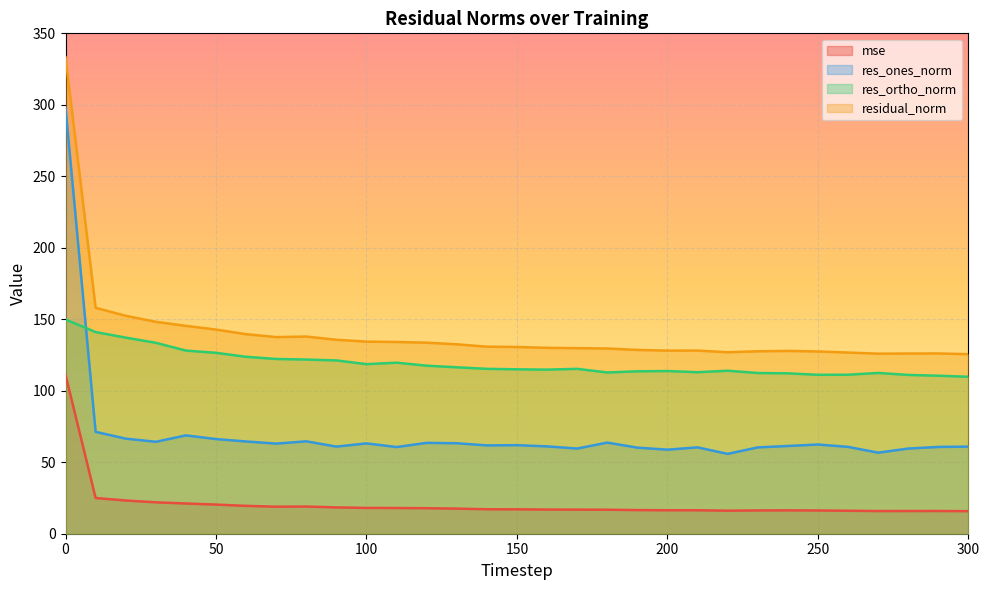

Is the value of res_ortho_norm at 180 greater than the value of mse at 240?

Yes